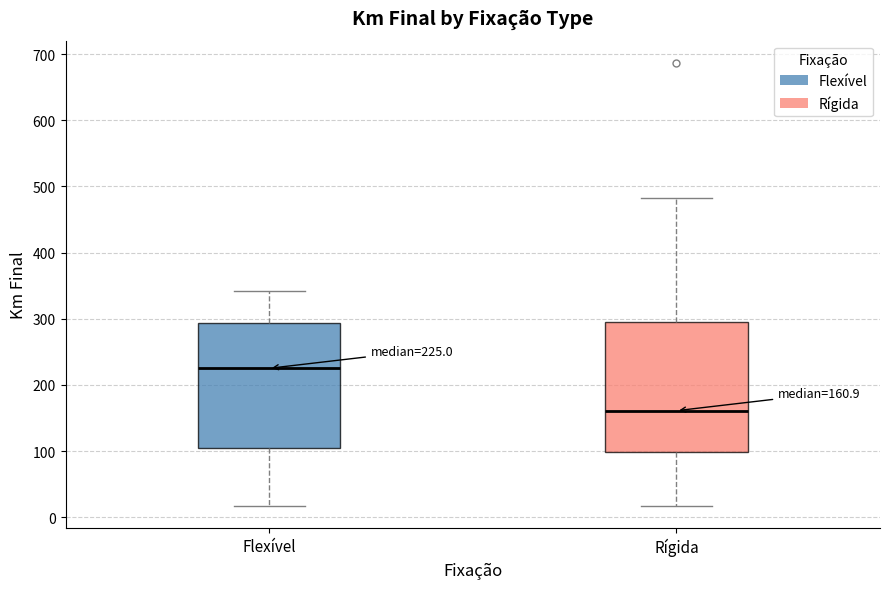

Which box has the lowest median line?

Rígida